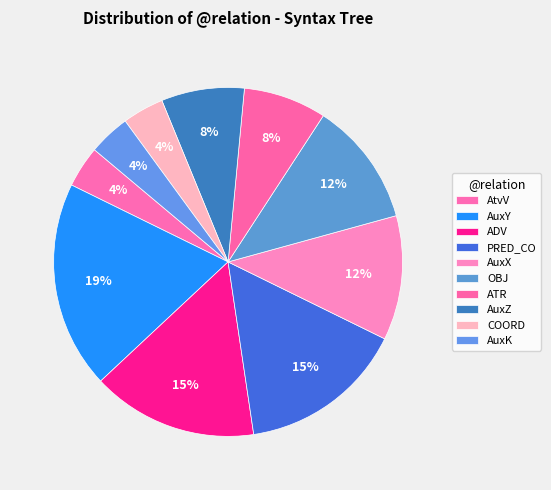

Does ADV represent more than half of the total?

No